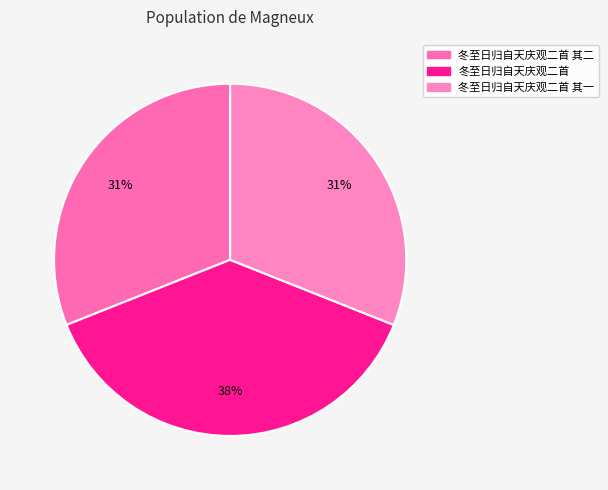

Is the sum of 冬至日归自天庆观二首 and 冬至日归自天庆观二首 其二 greater than half?

Yes